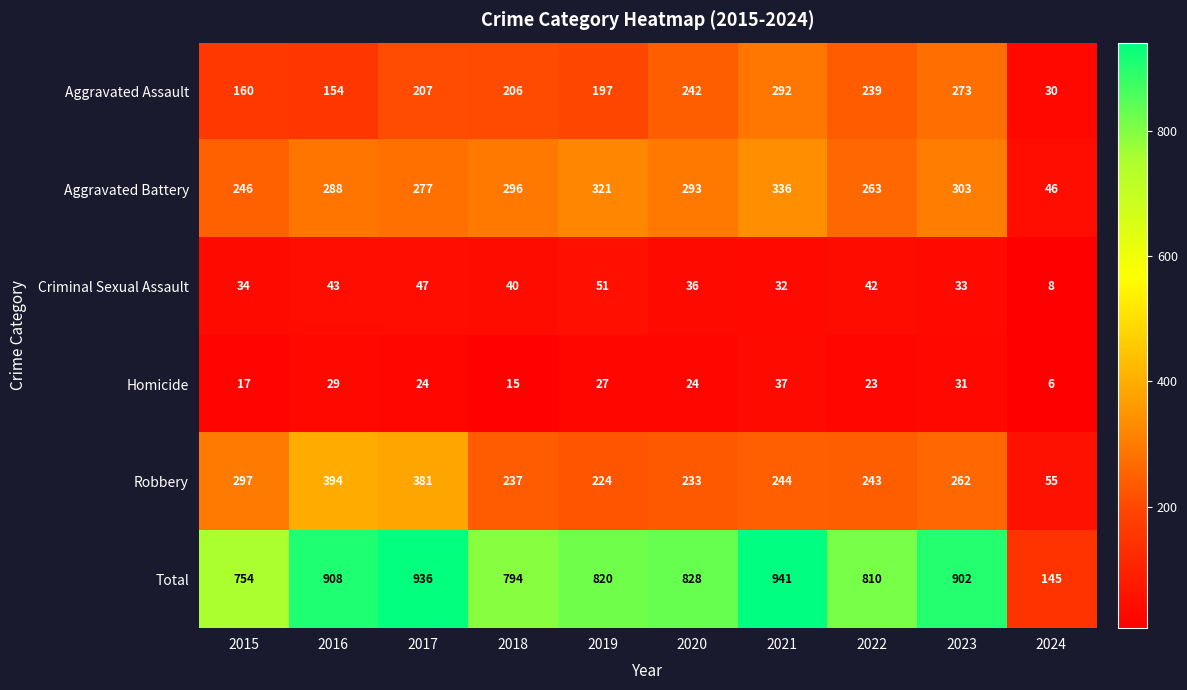

At how many categories does at least one series exceed 697?

9